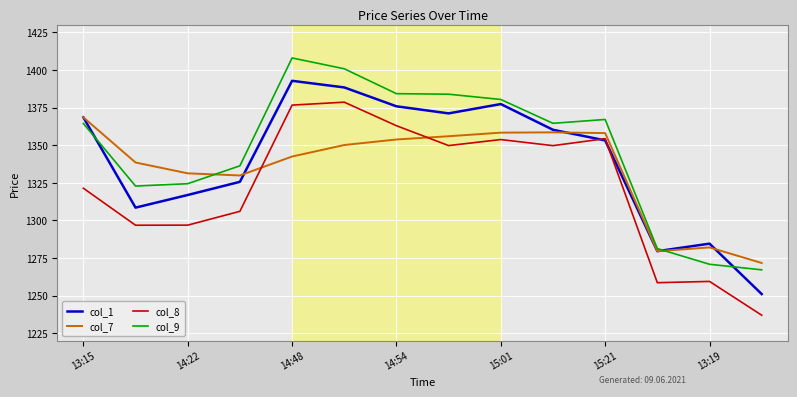

What is the minimum value shown in the chart?

1237.0